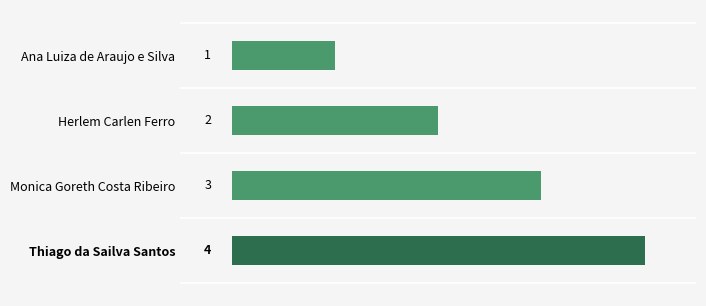

How many bars are there in total?

4